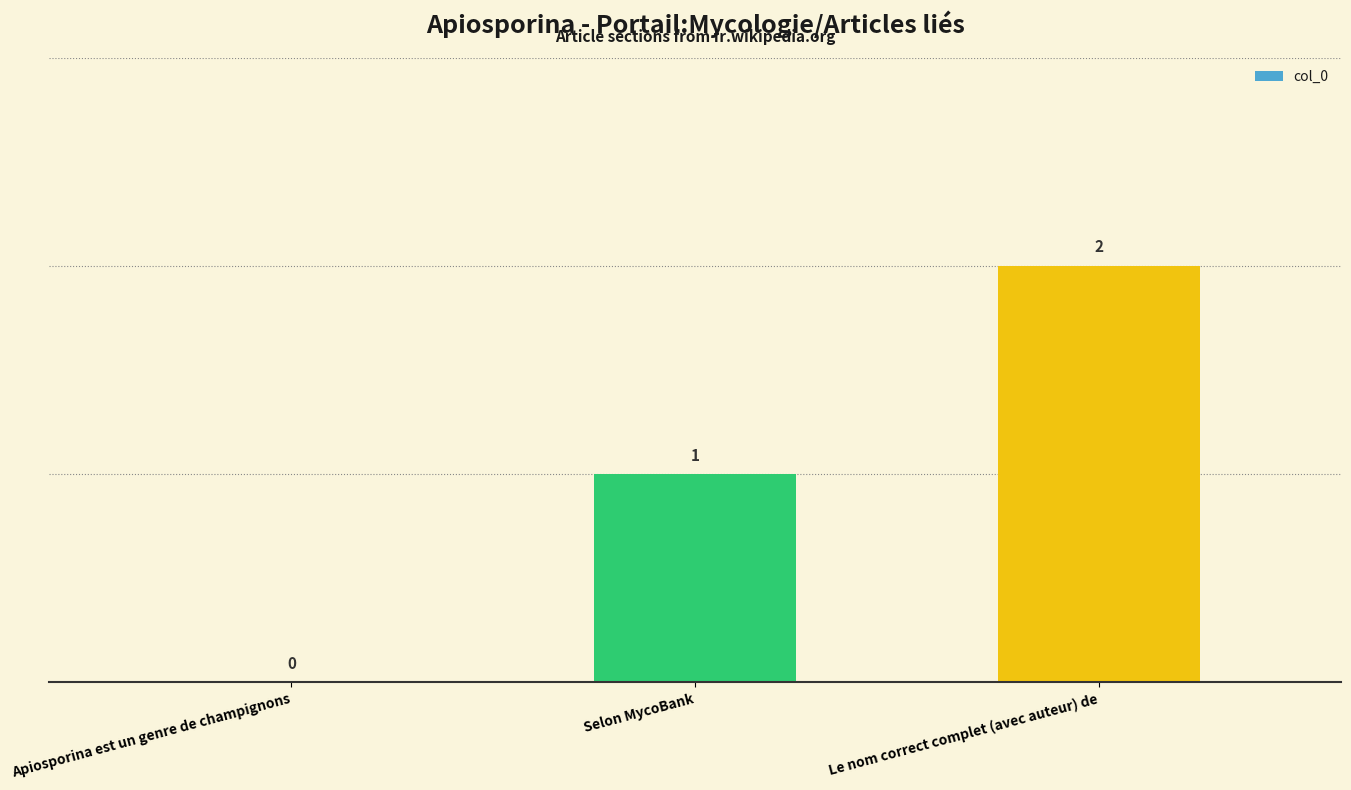

What is the sum of the values at Le nom correct complet (avec auteur) de and Selon MycoBank?

3